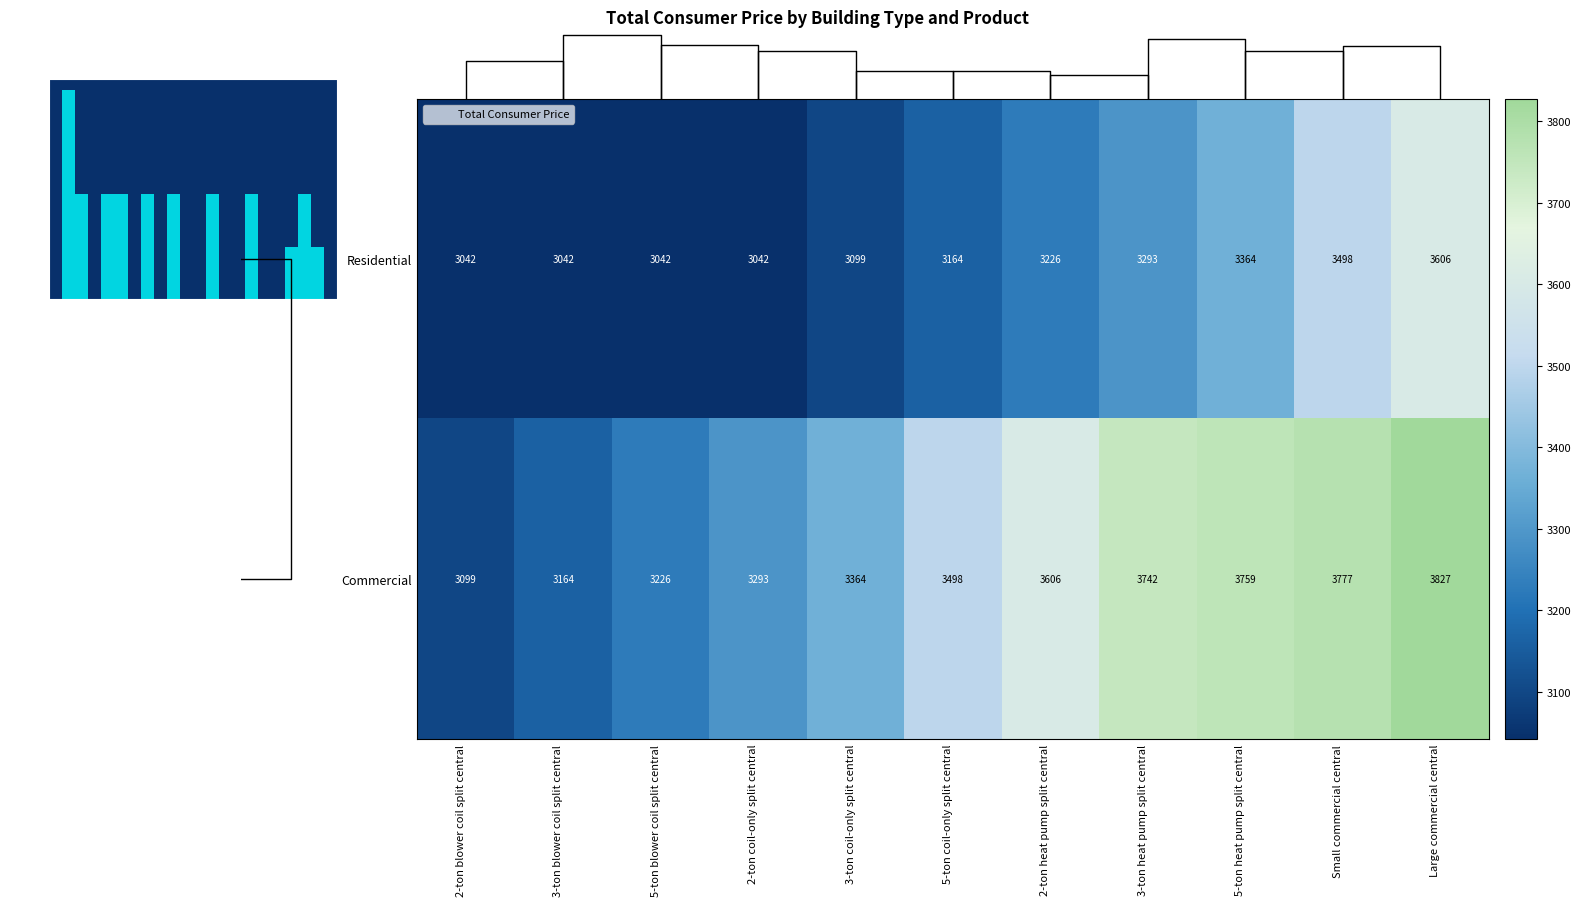

At which category is the sum across all series the highest?

Large commercial central